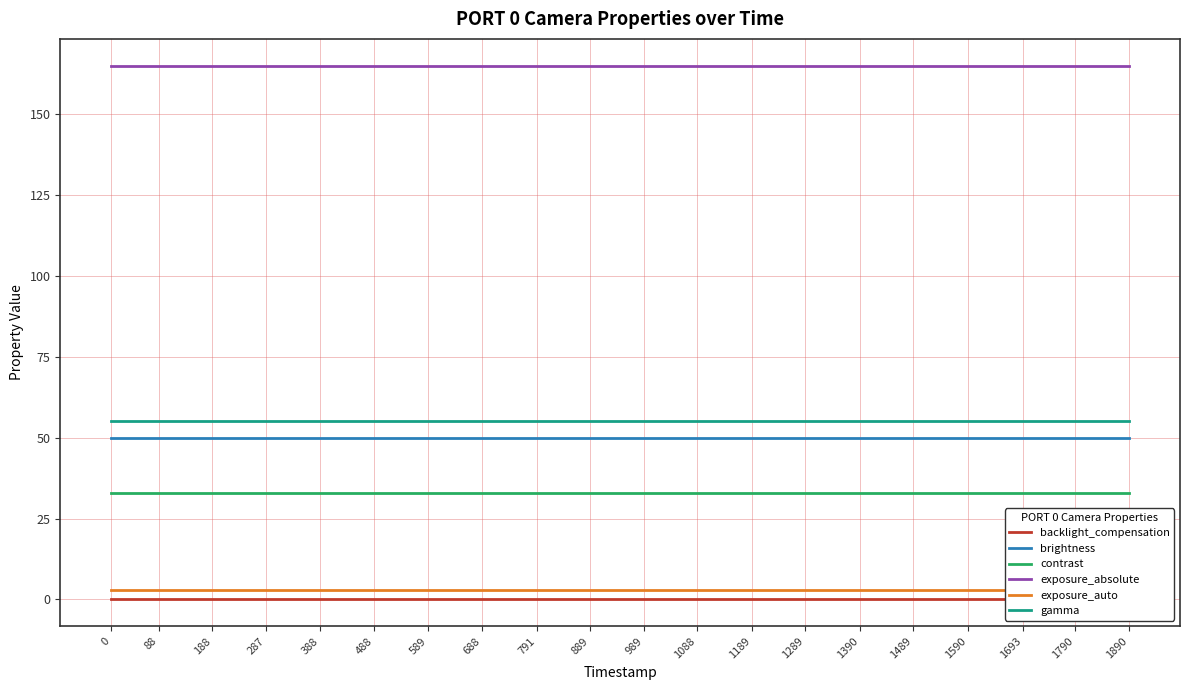

The exposure_auto series shows 3 at 589. True or false?

True